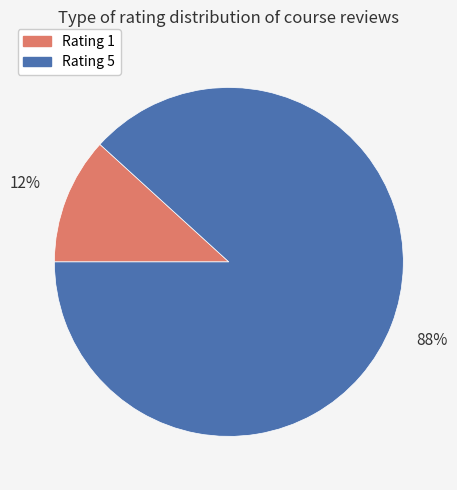

Do Rating 1 and Rating 5 together represent more than half of the pie?

Yes